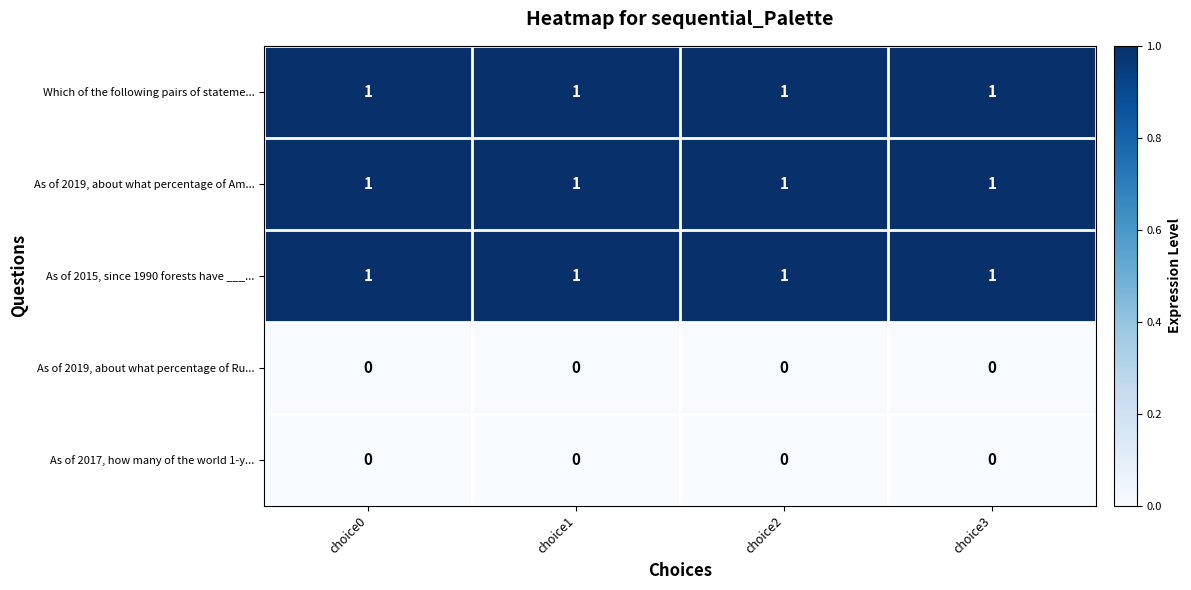

What is the sum of all As of 2015, since 1990 forests have ___... values?

4